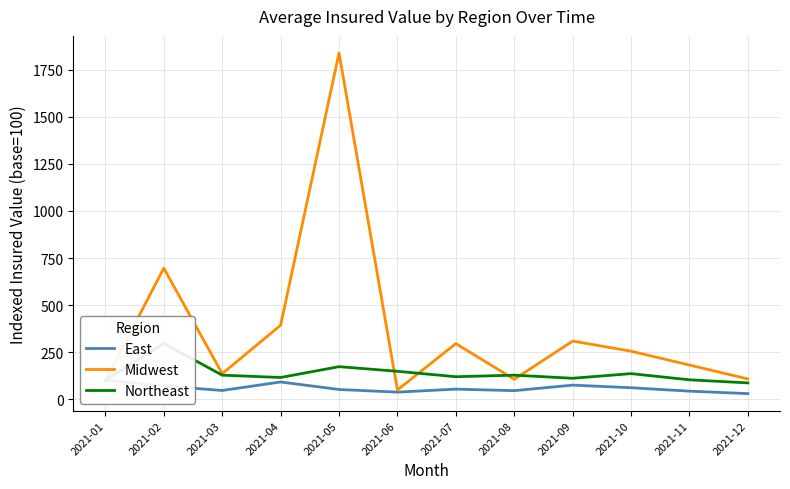

Is this an area chart (filled region under the line)?

No